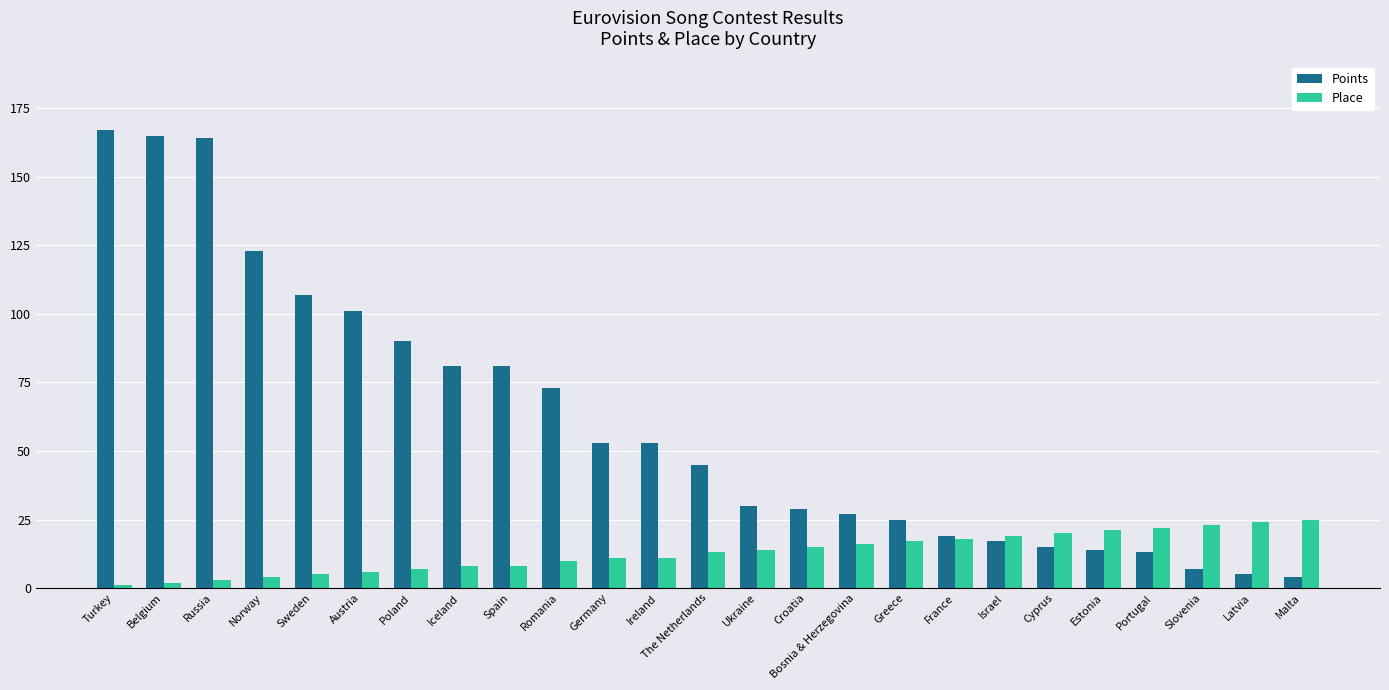

How many bars are there in each group?

2